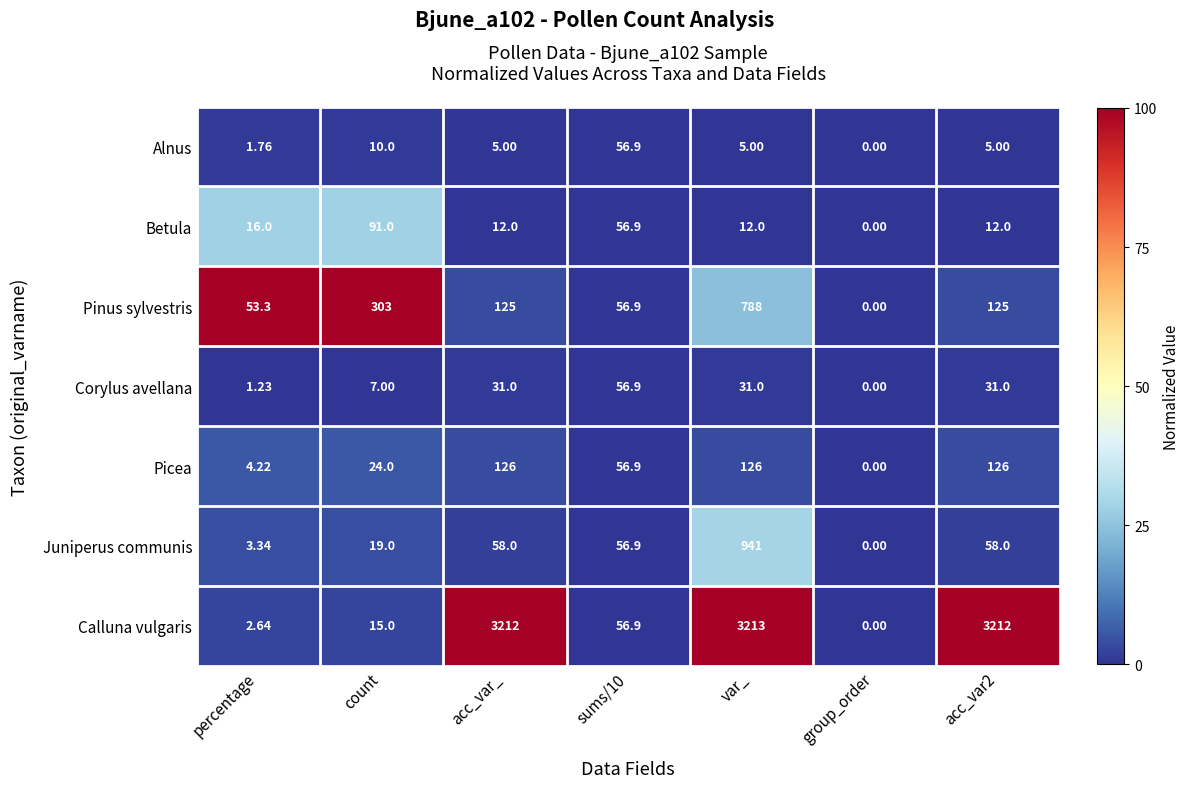

Is the value of Picea at sums/10 greater than the value of Calluna vulgaris at var_?

No